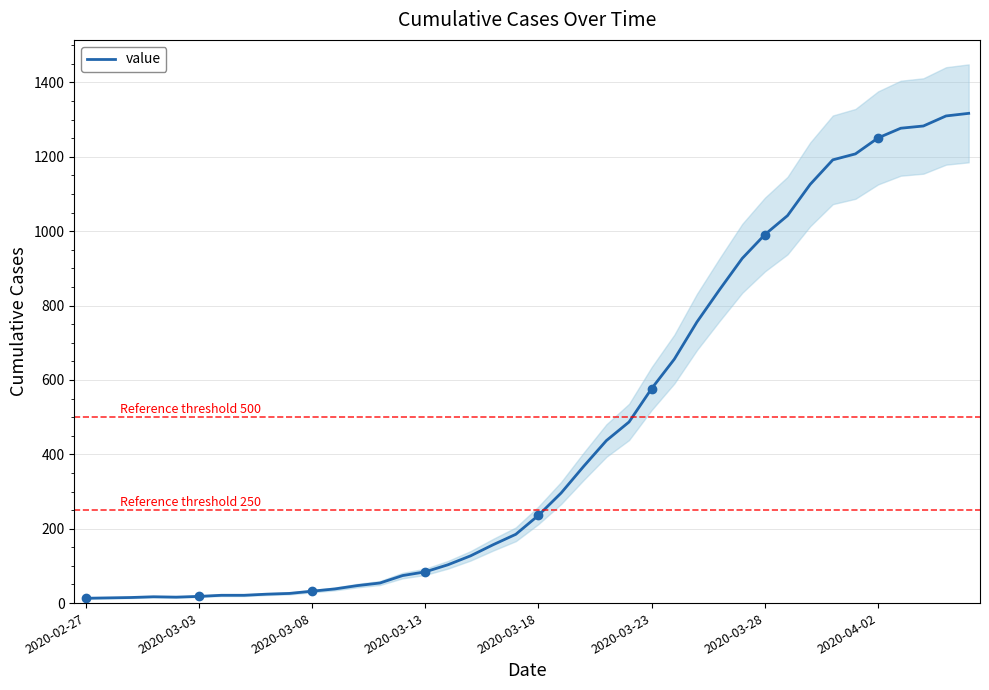

Which category has the highest value across all series?

39